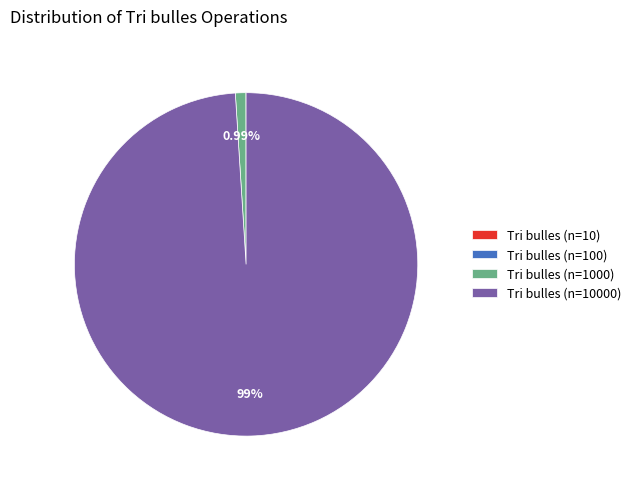

What percentage is the Tri bulles (n=1000) slice, to the nearest percent?

1%